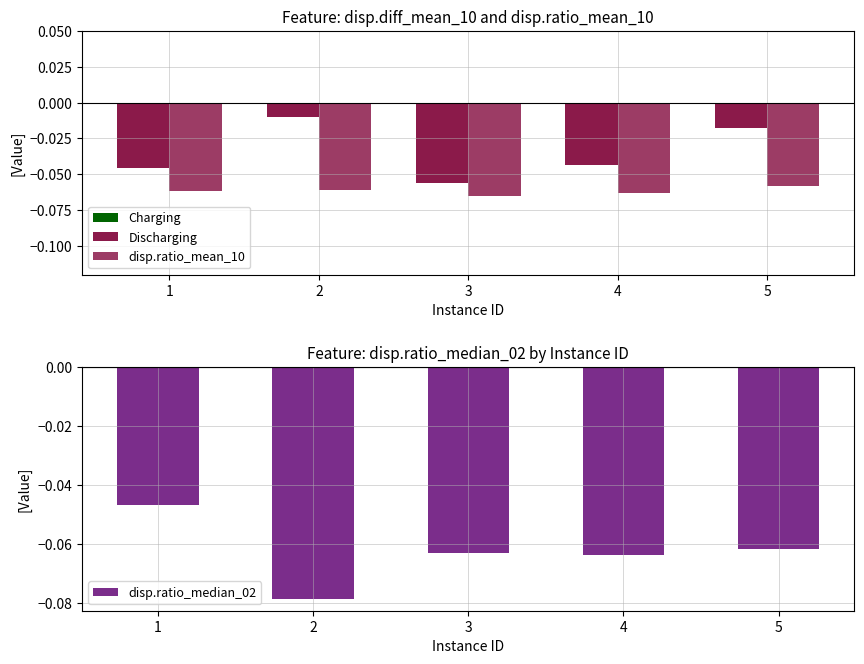

What is the average value of the disp.ratio_mean_10 series?

-0.1